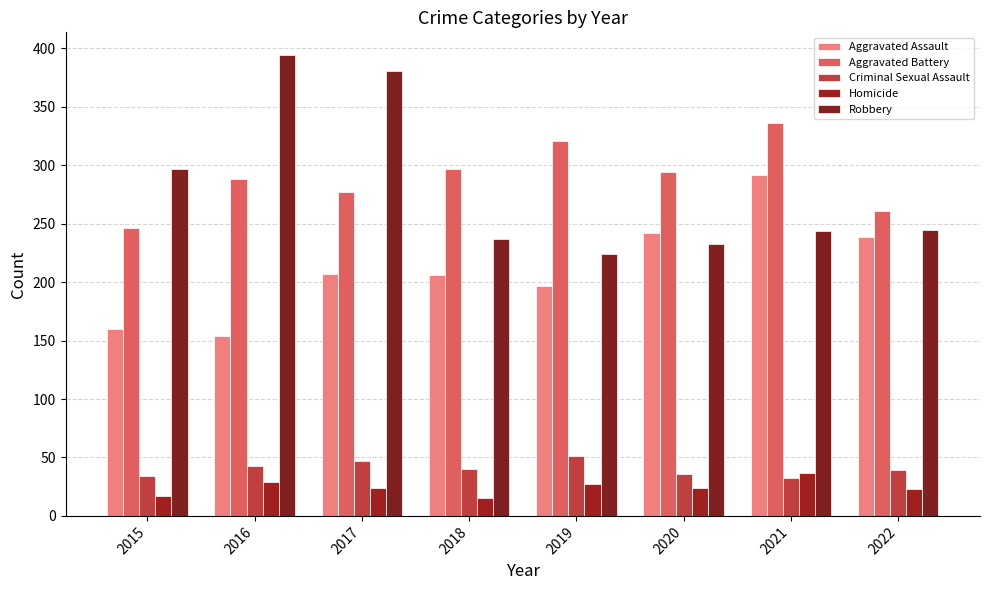

What is the value of the Aggravated Battery bar at the 3rd from the left?

277